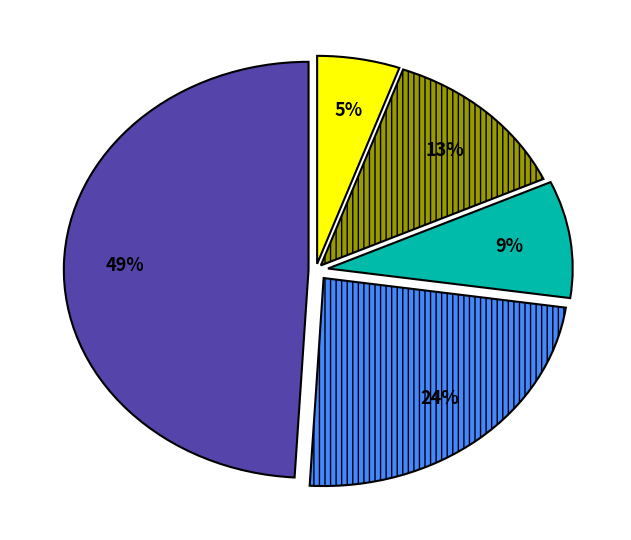

To the nearest percent, what is the difference between the largest and smallest slice percentages?

44%